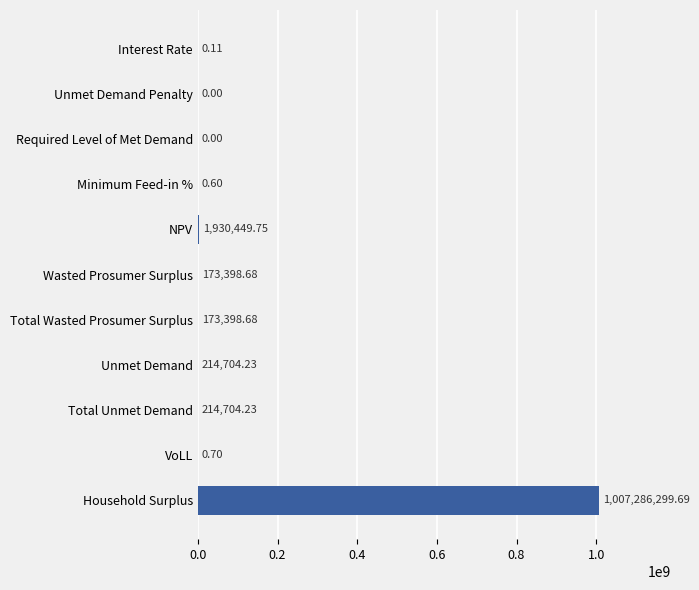

At which label is the value closest to 503643149?

NPV